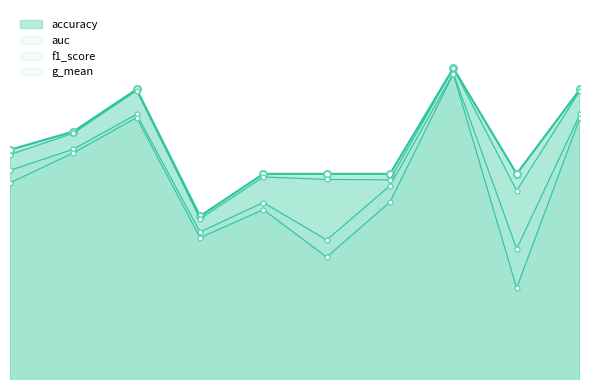

Reading left to right, transcribe all the data shown in this chart.

accuracy: 0.9	0.9	0.9	0.8	0.8	0.8	0.8	1.0	0.8	0.9
auc: 0.8	0.9	0.9	0.8	0.8	0.7	0.8	1.0	0.7	0.9
f1_score: 0.9	0.9	0.9	0.8	0.8	0.8	0.8	1.0	0.8	0.9
g_mean: 0.8	0.9	0.9	0.7	0.8	0.7	0.8	1.0	0.7	0.9